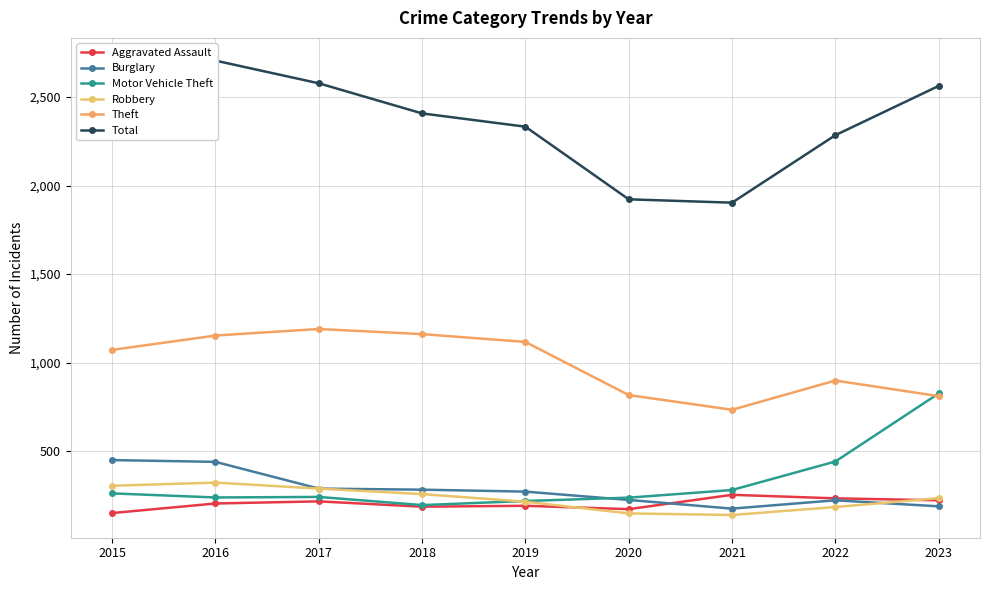

Which series has the largest total across all categories?

Total